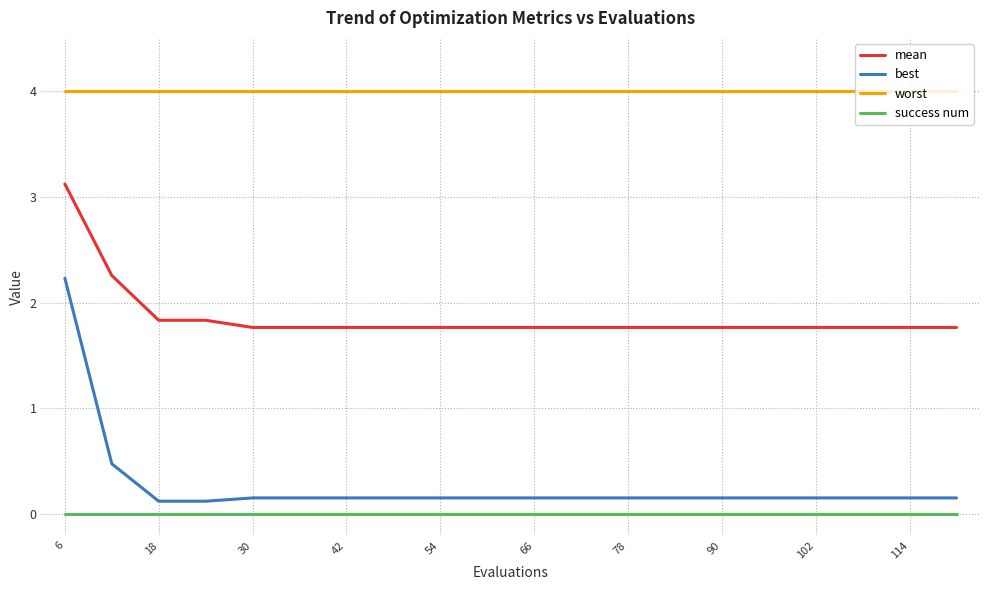

Which series has the widest spread of values?

best